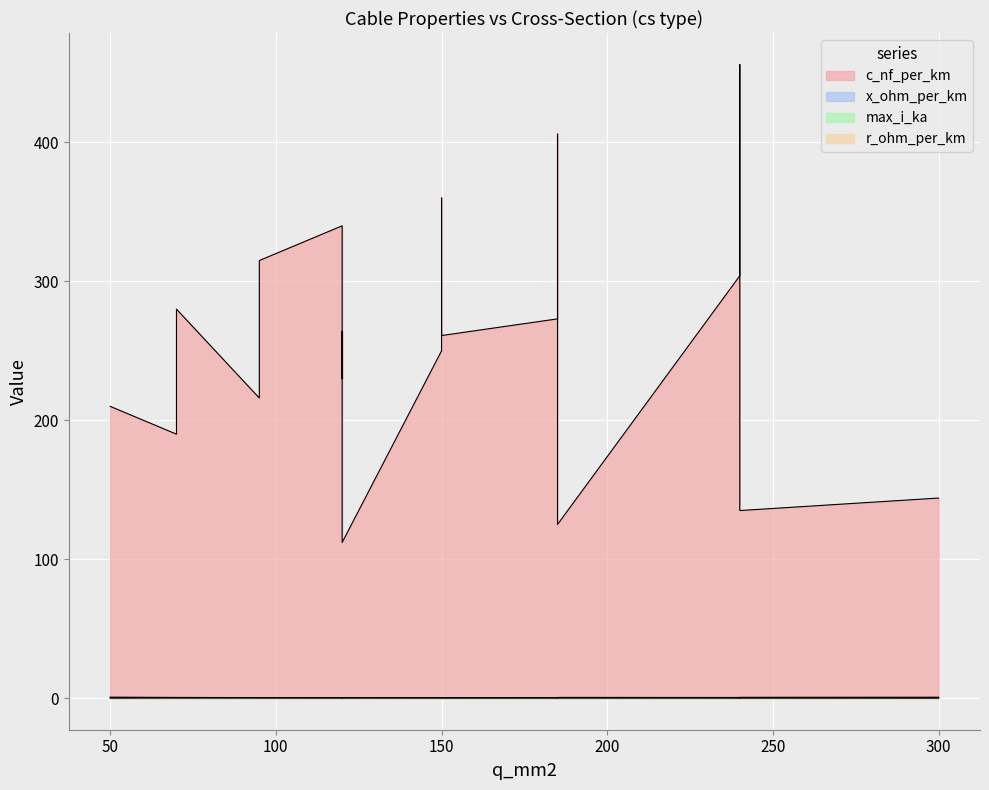

Is the value of x_ohm_per_km at 120 greater than the value of c_nf_per_km at 50?

No